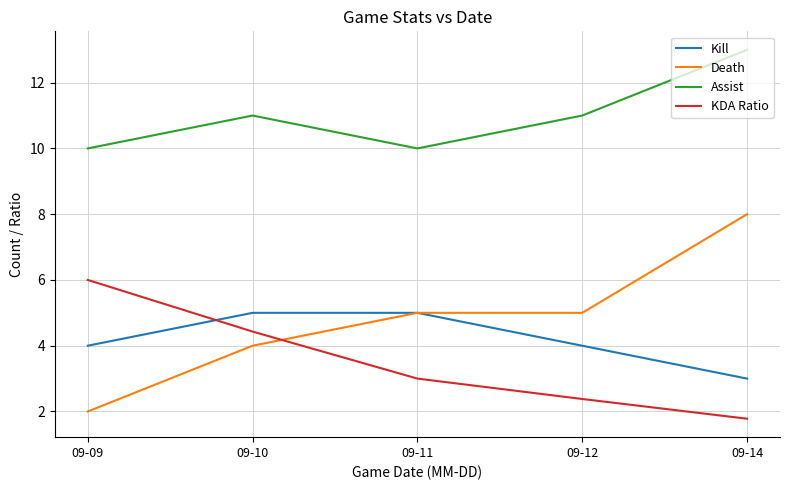

Reading right to left, list all the values displayed in this chart.

Kill: 3.0	4.0	5.0	5.0	4.0
Death: 8.0	5.0	5.0	4.0	2.0
Assist: 13.0	11.0	10.0	11.0	10.0
KDA Ratio: 1.8	2.4	3.0	4.4	6.0